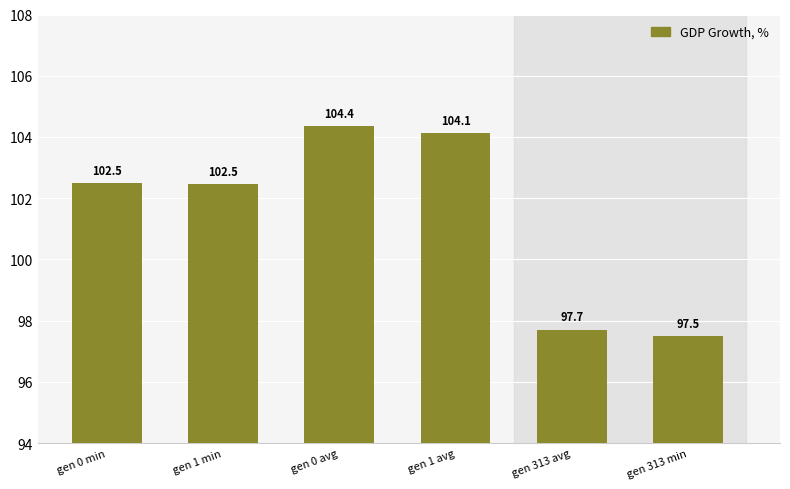

At which label is the value closest to 100?

gen 313 avg